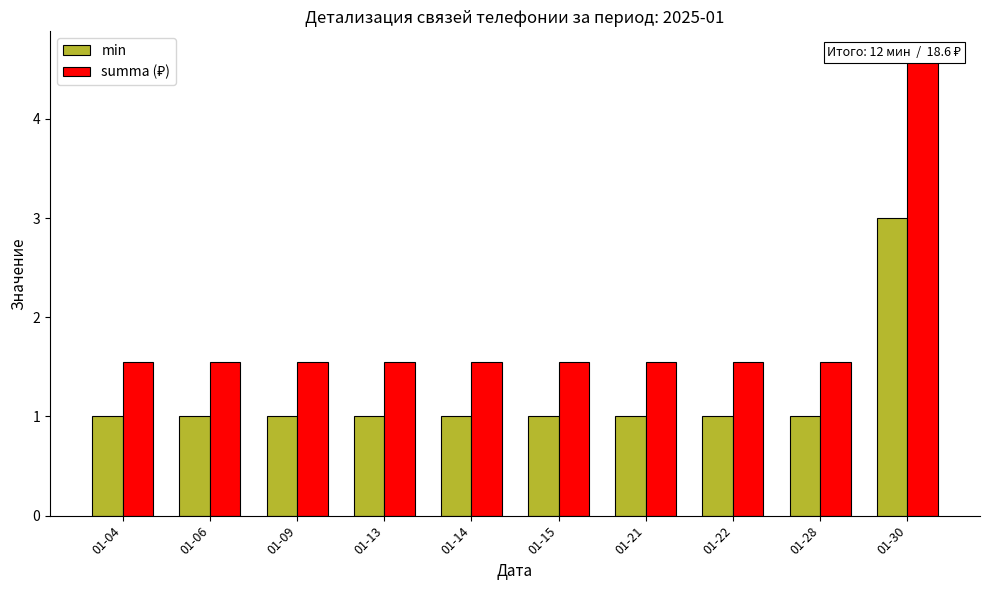

Count the number of categories in the chart.

10